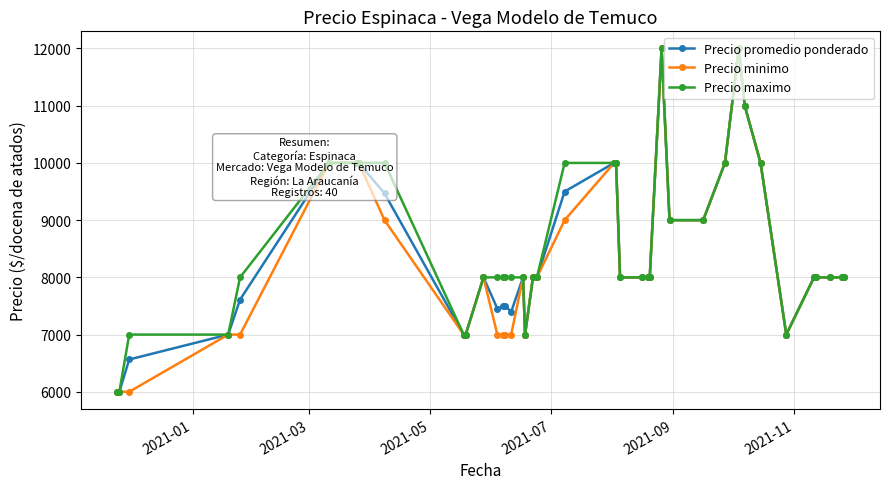

What is the greatest value displayed?

12000